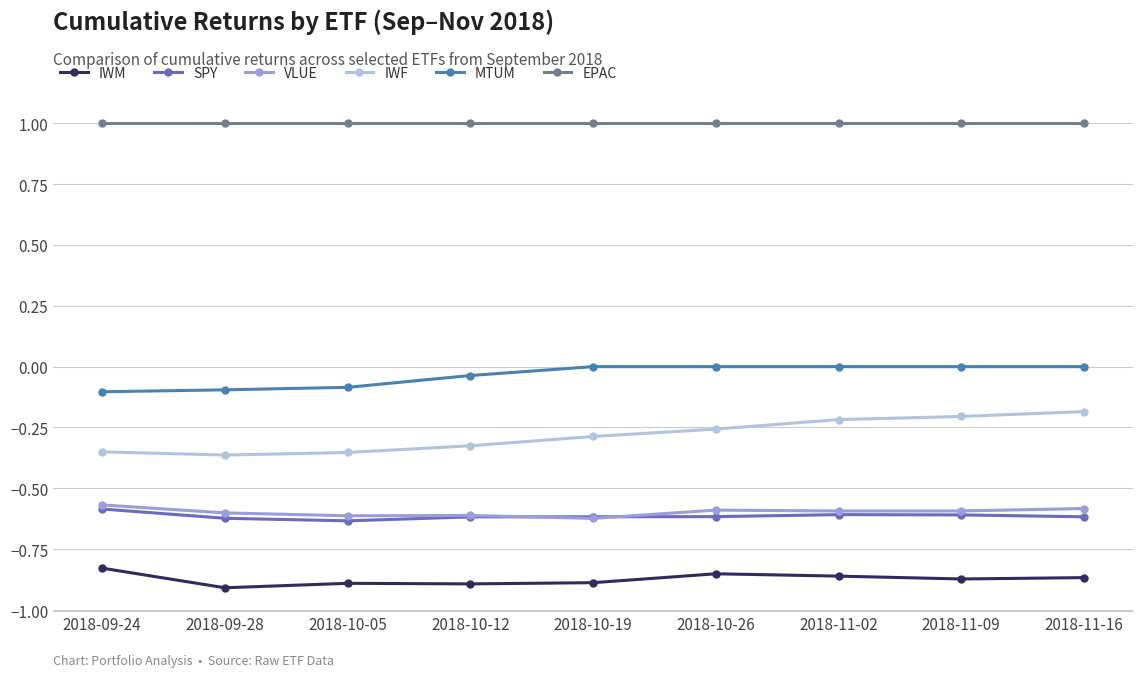

True or false: IWM and EPAC intersect in this chart.

False